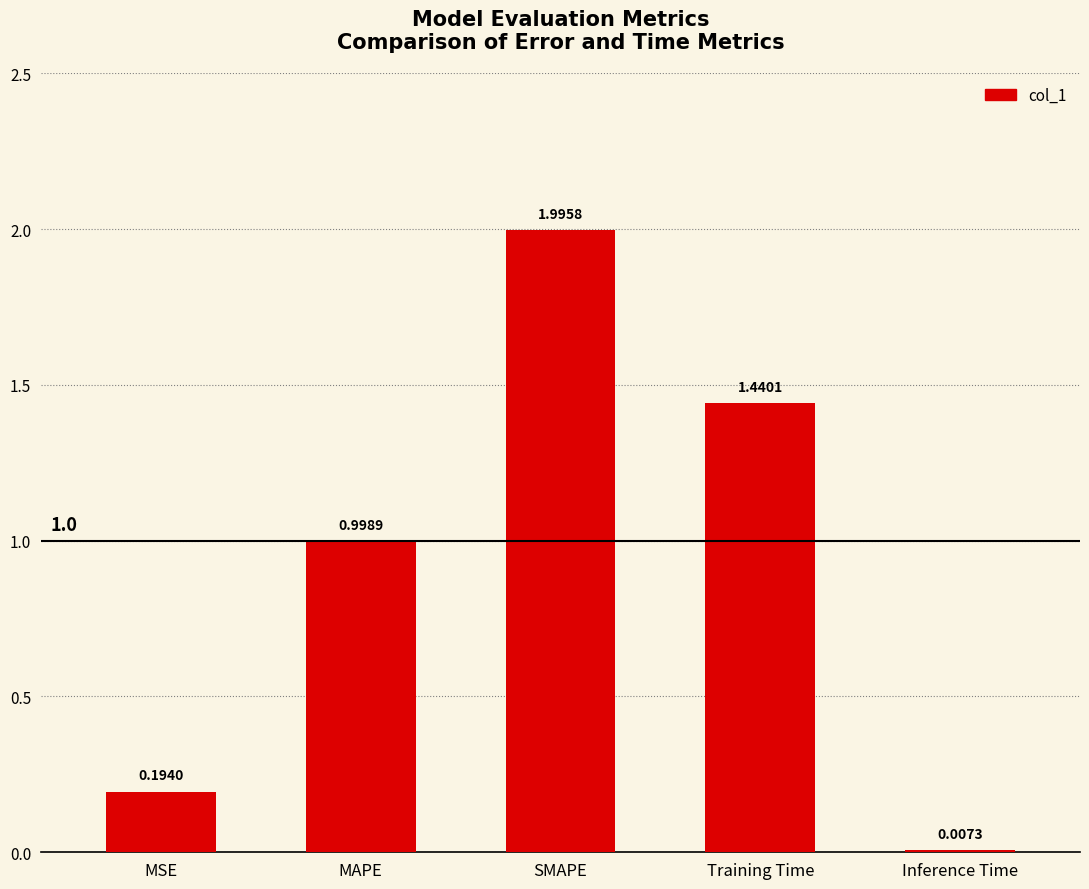

What is the sum of all values?

4.6